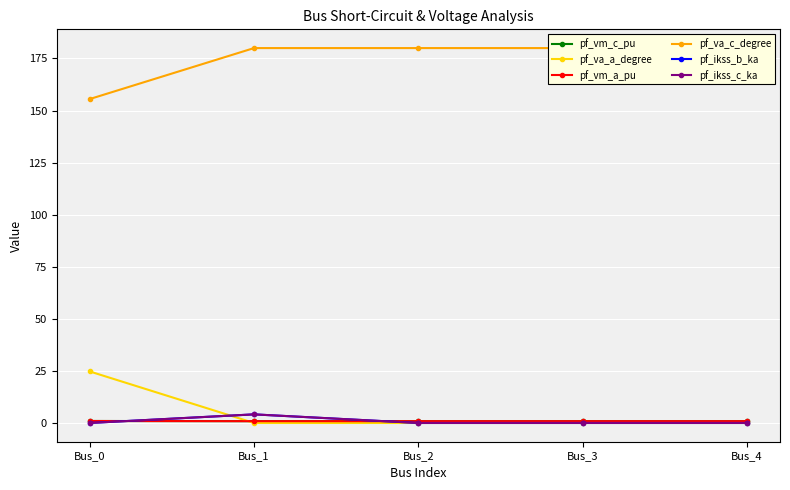

Does the chart have visible grid lines?

Yes